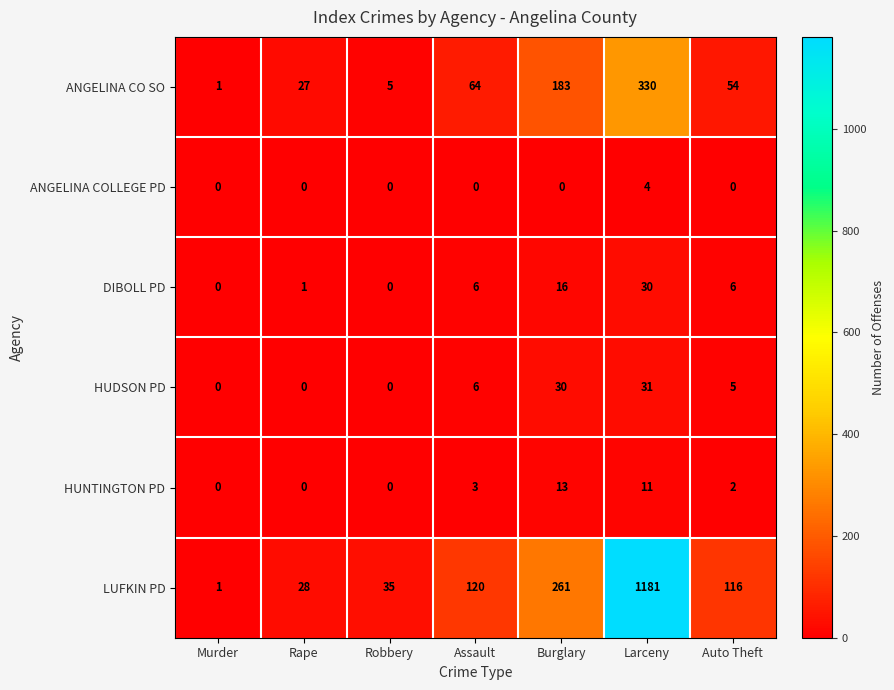

Which series has the largest total across all categories?

LUFKIN PD